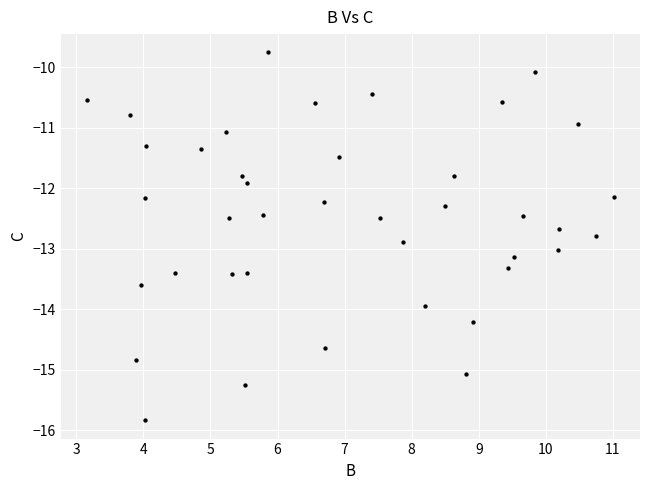

What Y value in the scatter plot is closest to -12?

-11.9